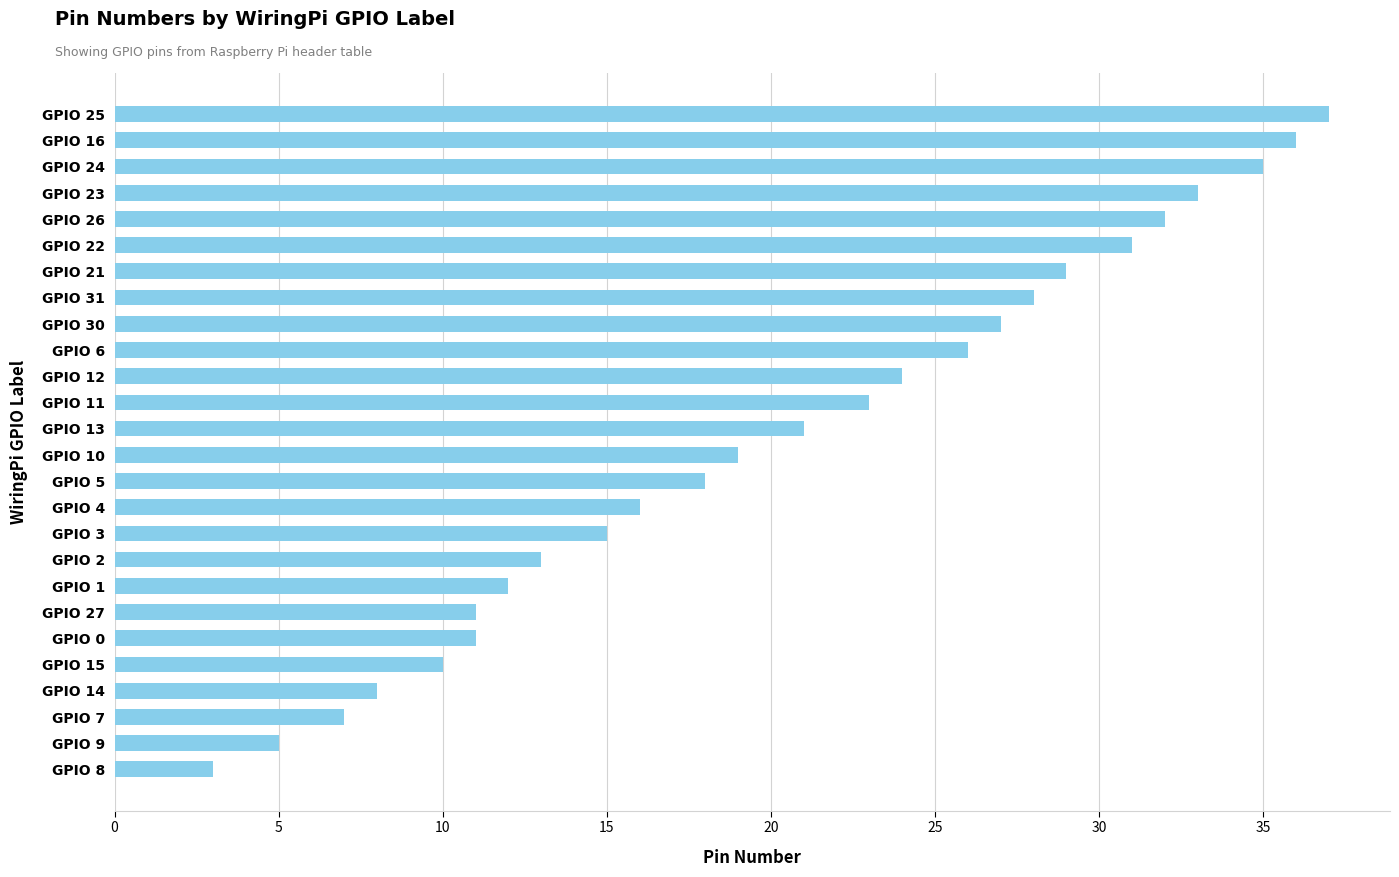

True or false: the data shows 13 at GPIO 21.

False